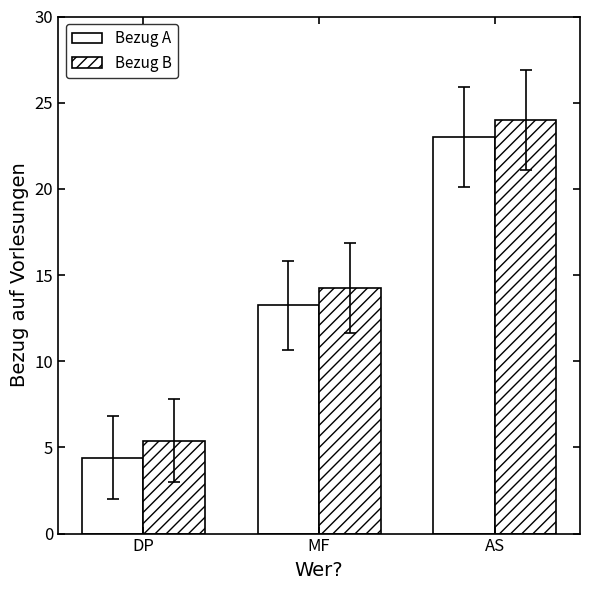

Is it true that Bezug A equals 13.2 at MF?

True